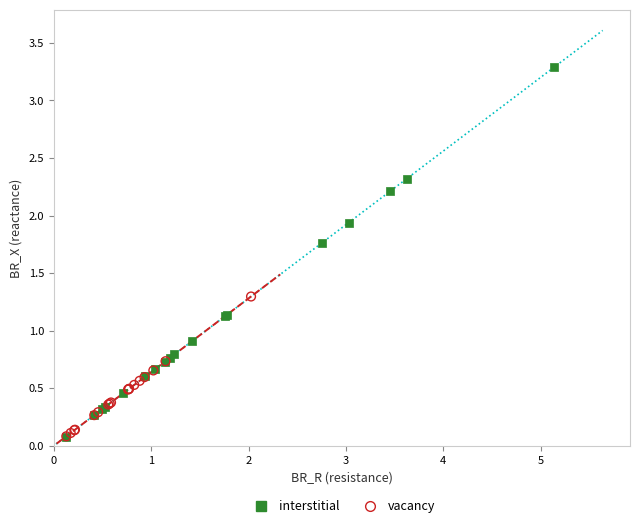

What are all the series names shown in the legend?

interstitial, vacancy